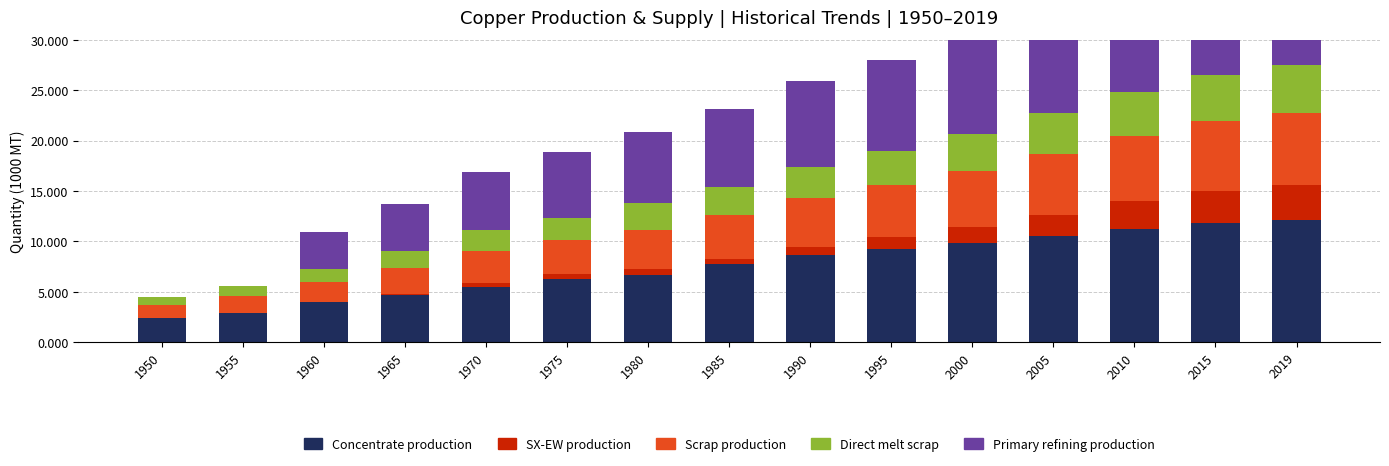

Which series has the largest total across all categories?

Concentrate production